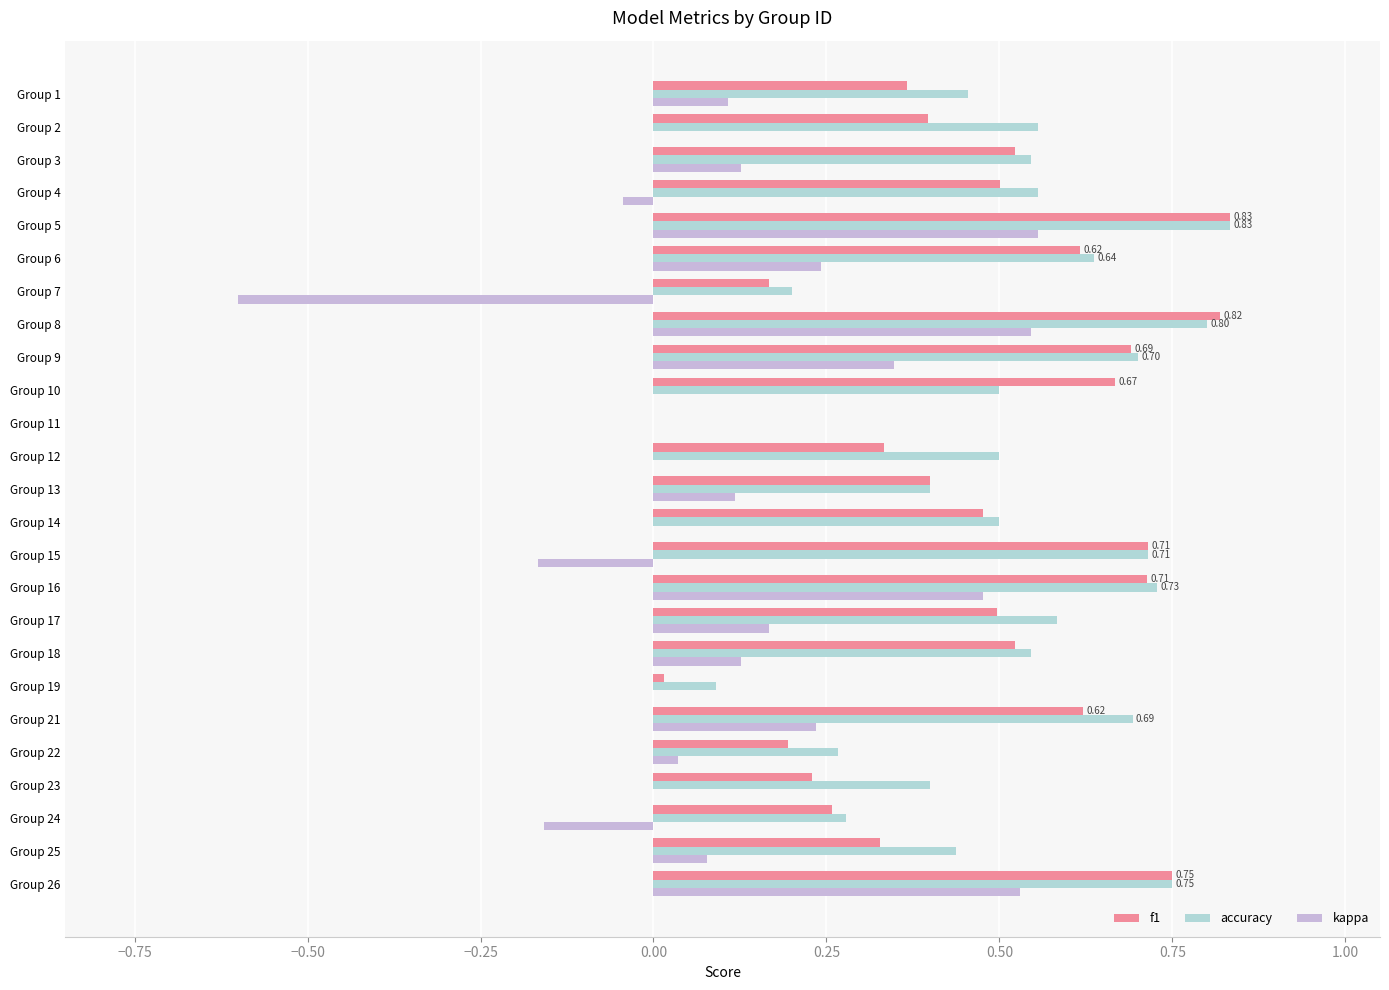

What is the sum of all f1 values?

11.6